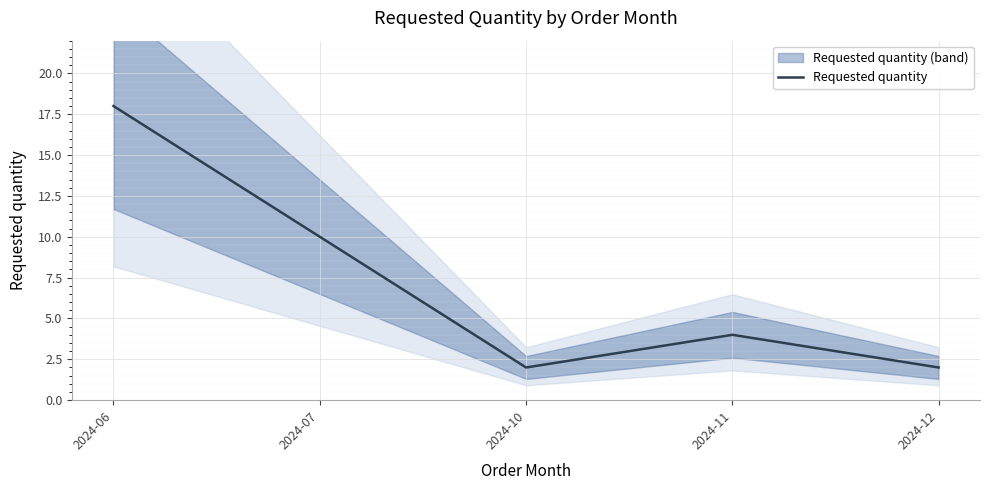

Rank the categories by value from lowest to highest.

2024-10, 2024-12, 2024-11, 2024-07, 2024-06